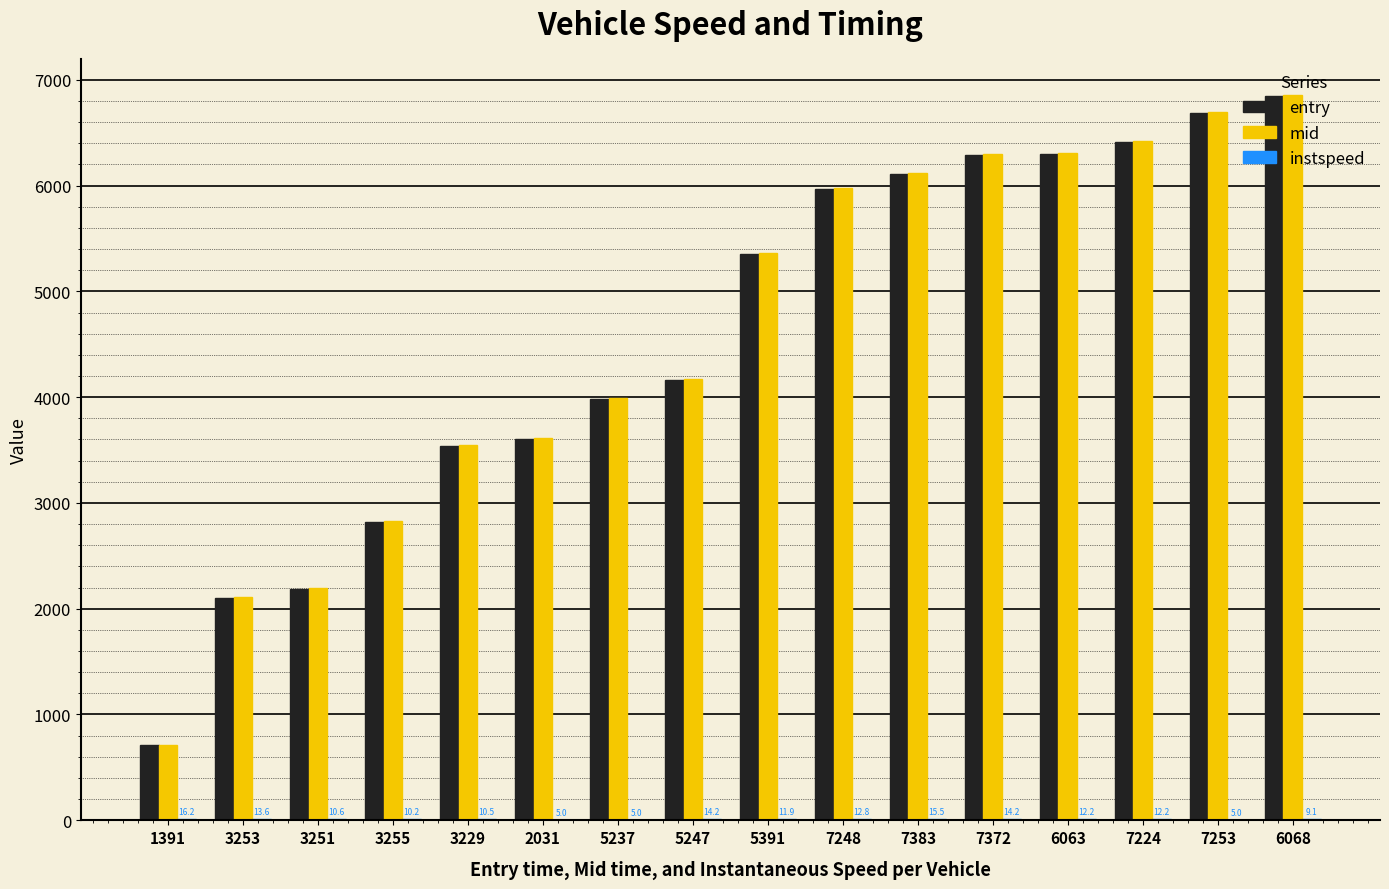

Which label corresponds to the largest value in the chart?

6068